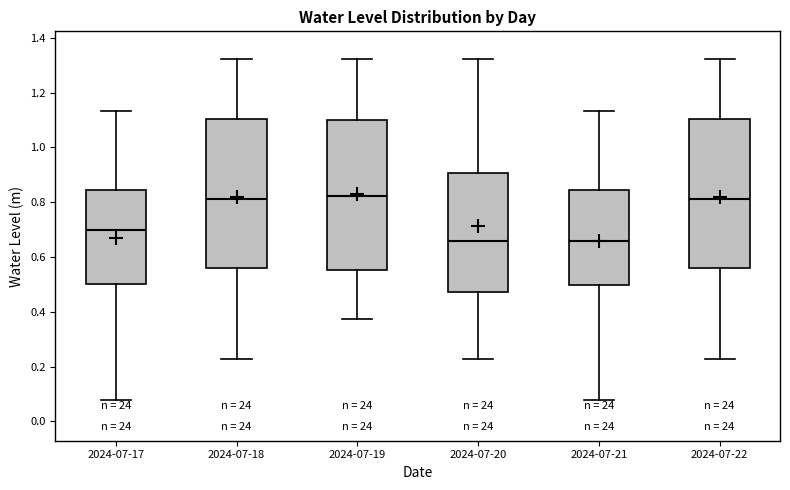

Where does the lower whisker of the box for 2024-07-17 end on the y-axis? The values are not printed on the chart, so give them approximately, as read against the axis.

0.08